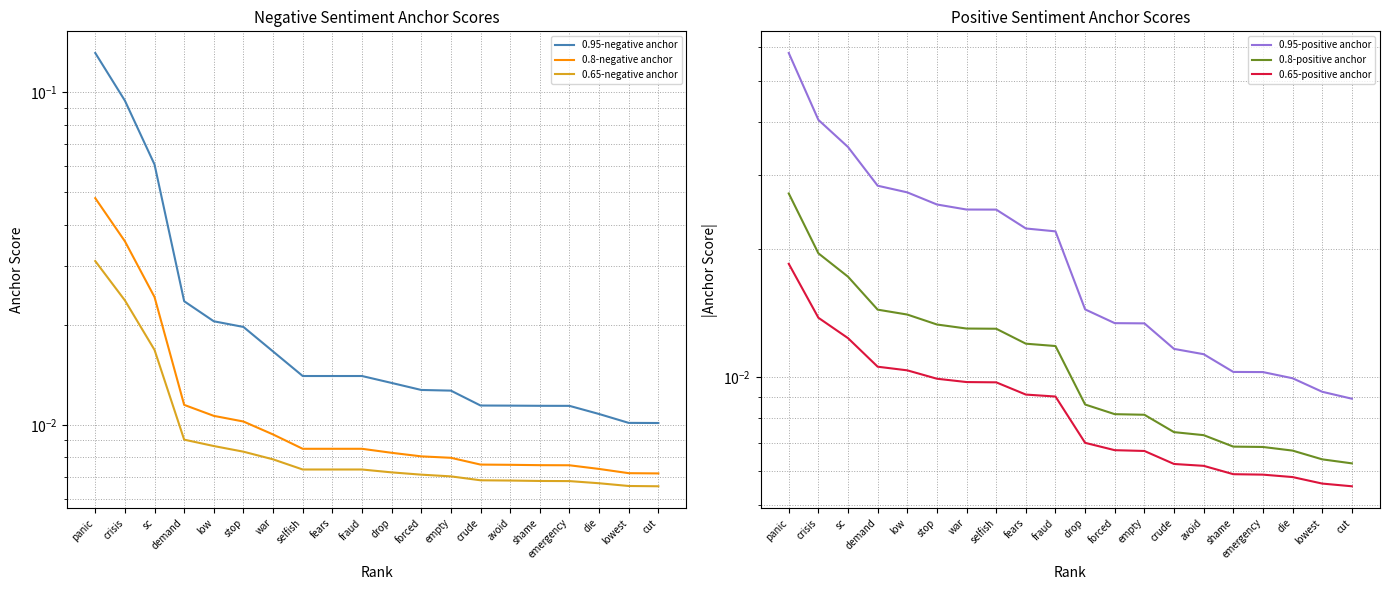

Between stop and fraud, which series saw the biggest shift?

0.95-negative anchor